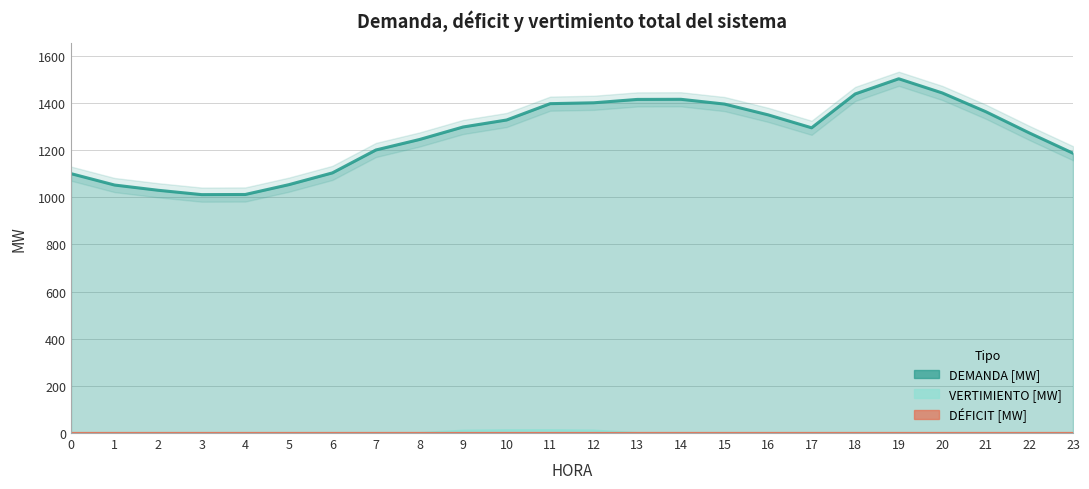

Rank the categories by DEMANDA [MW] value from highest to lowest.

19, 20, 18, 14, 13, 12, 11, 15, 21, 16, 10, 9, 17, 22, 8, 7, 23, 6, 0, 5, 1, 2, 4, 3